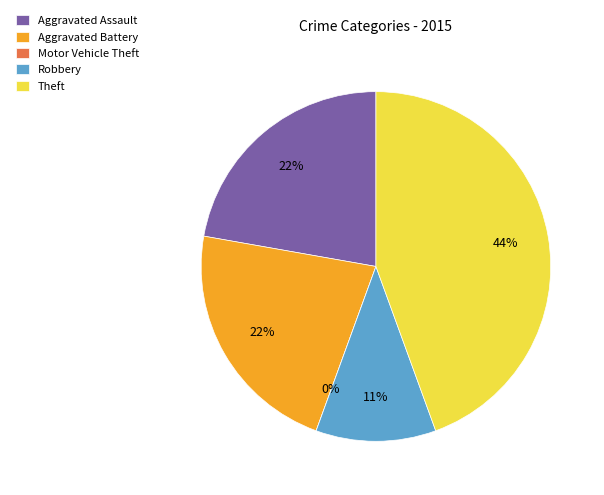

Which has a higher value, Aggravated Battery or Robbery?

Aggravated Battery